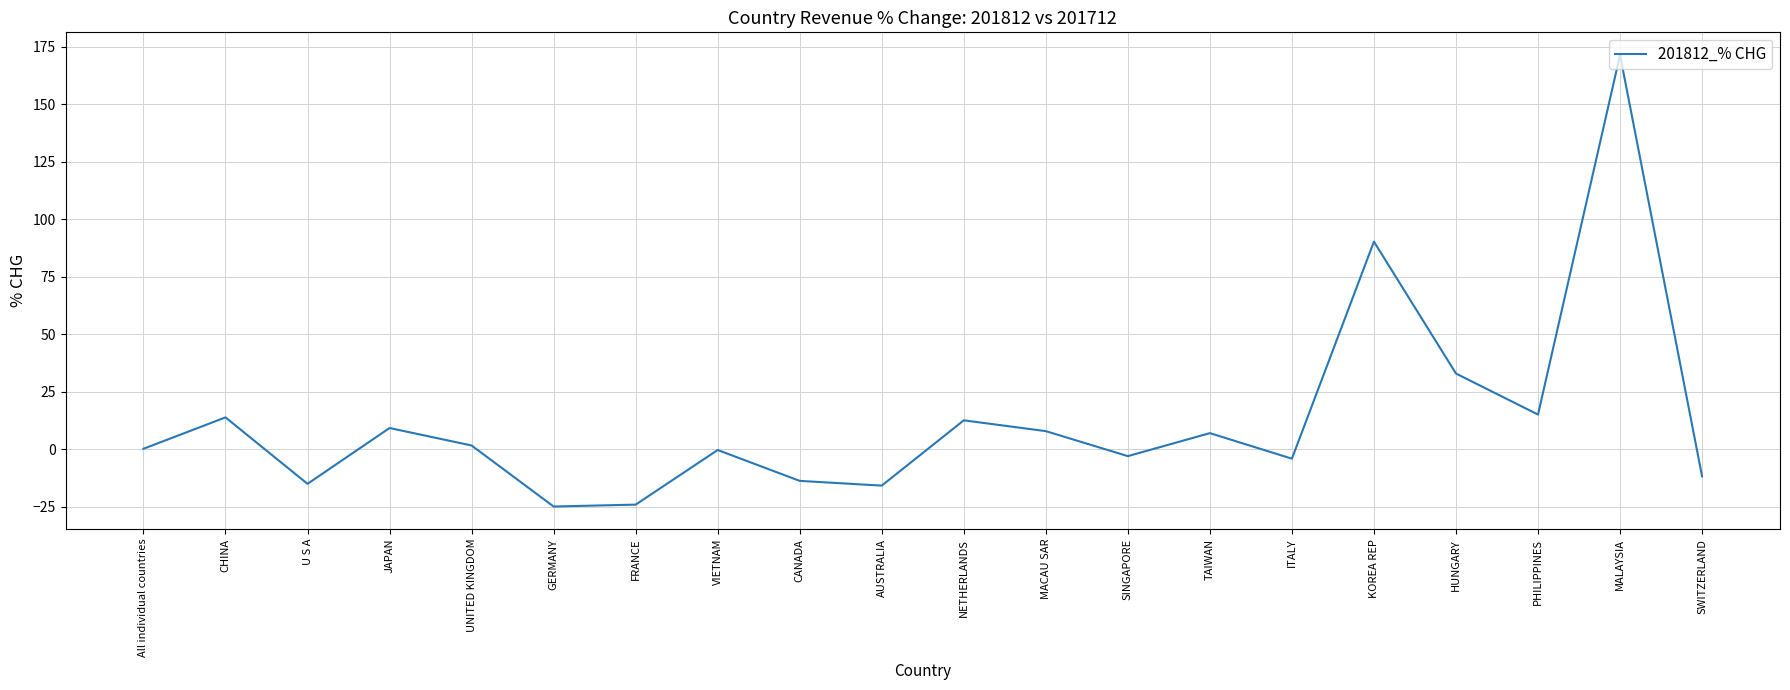

What is the smallest value displayed?

-25.0